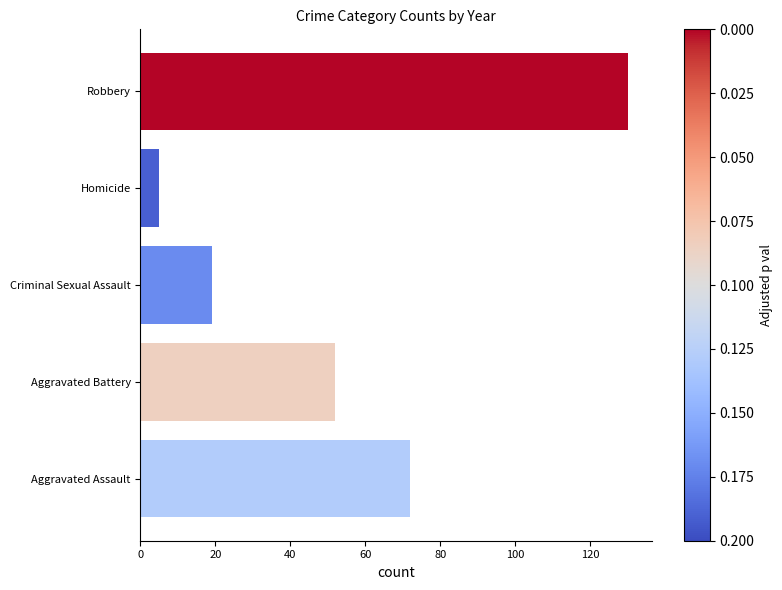

What is the minimum value shown in the chart?

5